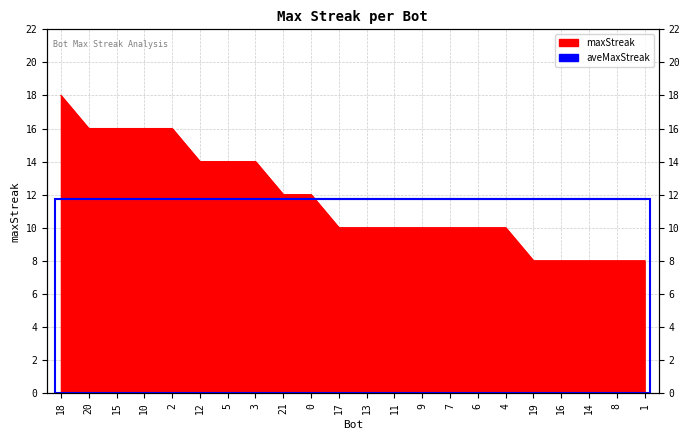

What is the average value?

12